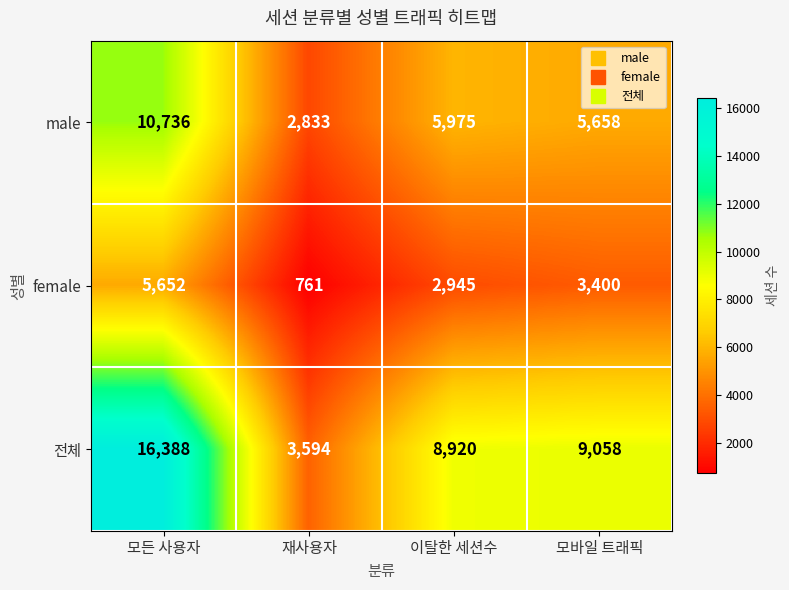

Which category has the highest value across all series?

모든 사용자